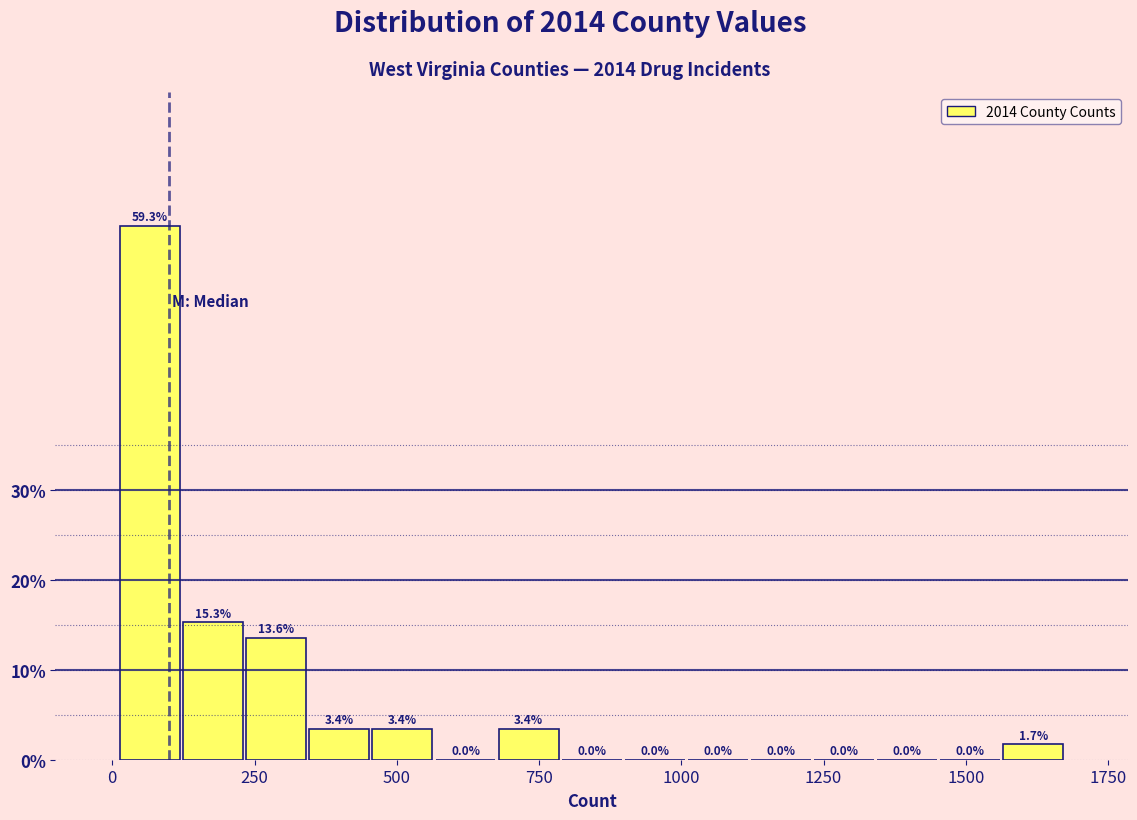

Read against the x-axis, roughly where is the centre of the tallest bar?

50